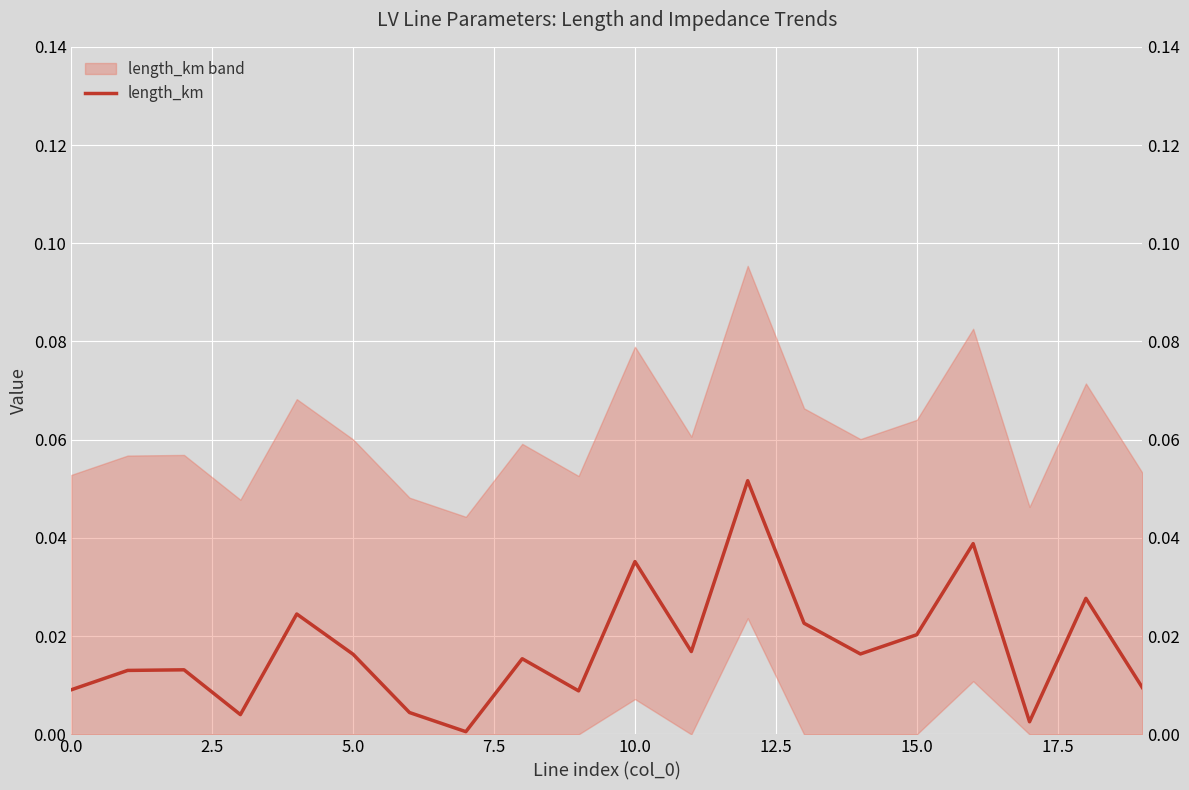

How many interior local valleys (lower than both neighbors) does the data have?

6